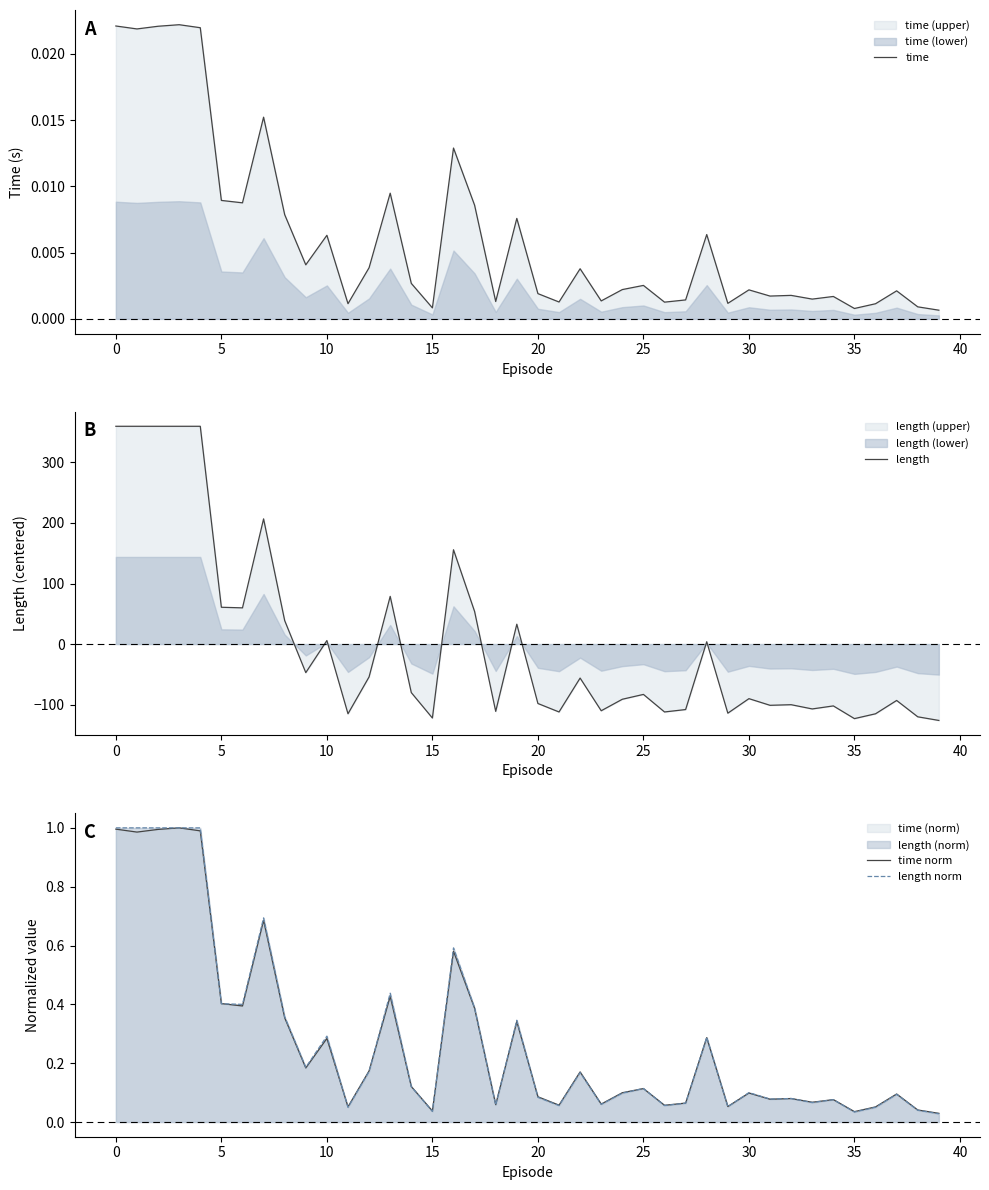

True or false: length norm and time intersect in this chart.

False